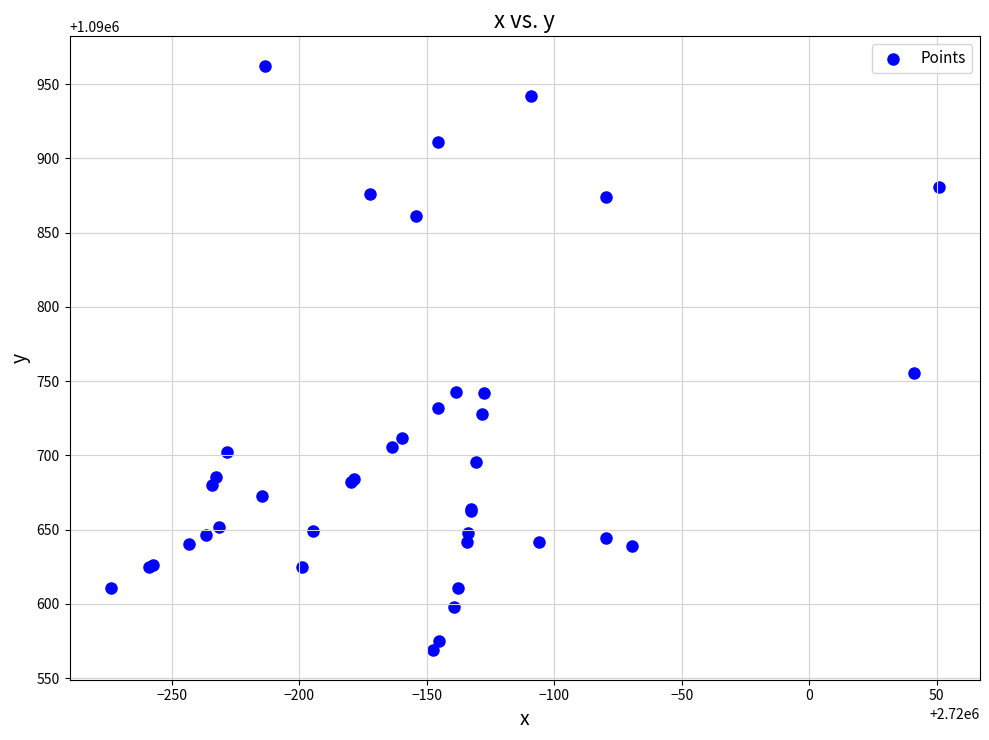

What Y value in the scatter plot is closest to 1090765?

1090755.7